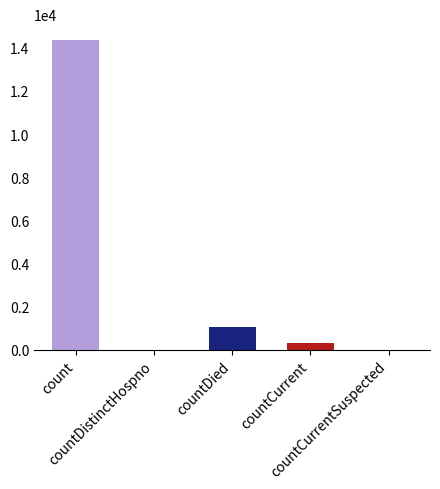

List the labels in order of value, largest first.

count, countDied, countCurrent, countDistinctHospno, countCurrentSuspected